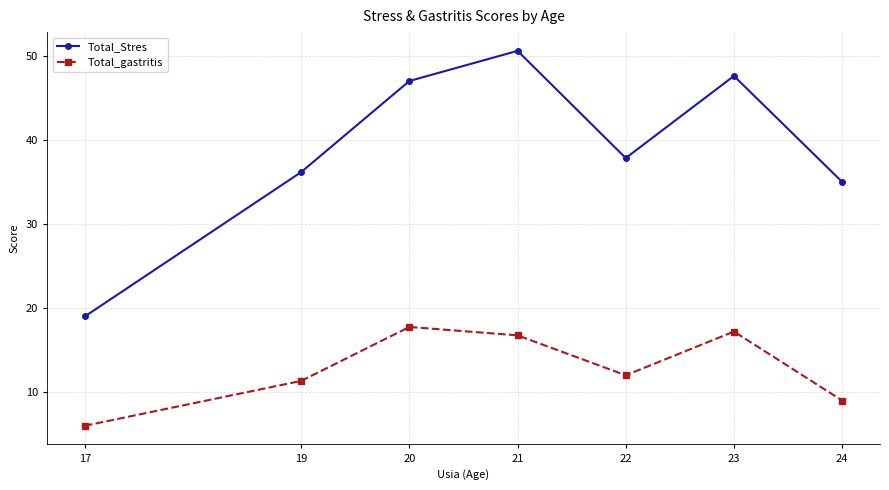

At 23, list the series in order from smallest to largest.

Total_gastritis, Total_Stres